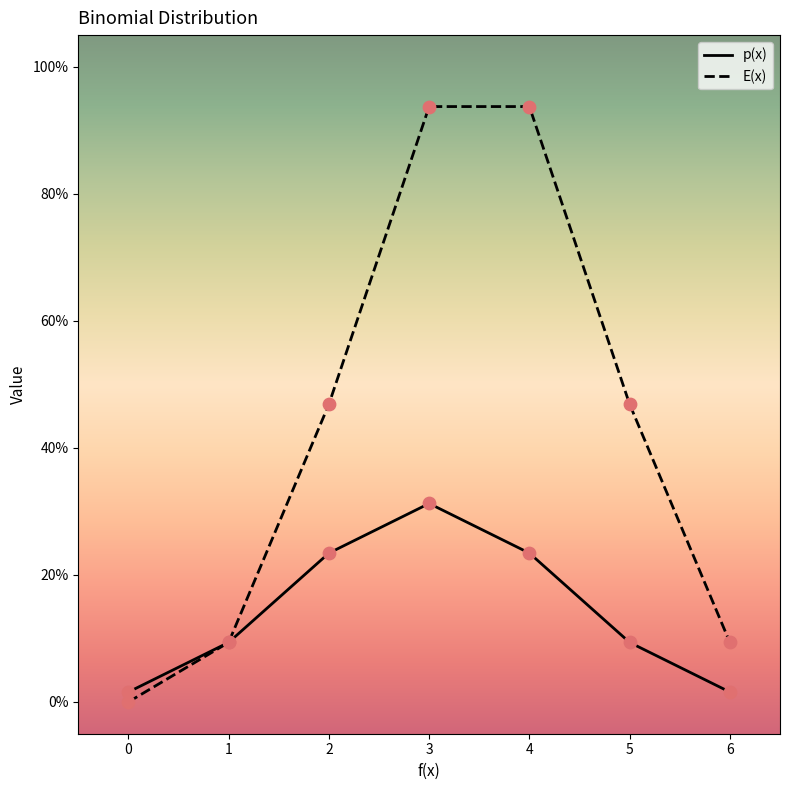

Is the value of p(x) at 0 greater than the value of E(x) at 1?

No